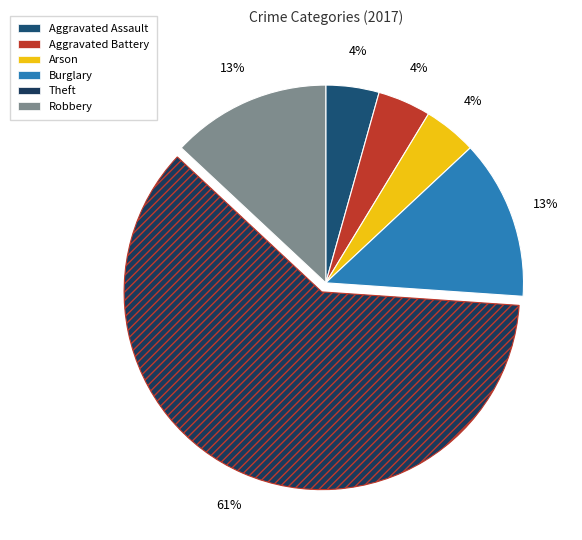

Between Theft and Aggravated Battery, which is larger?

Theft